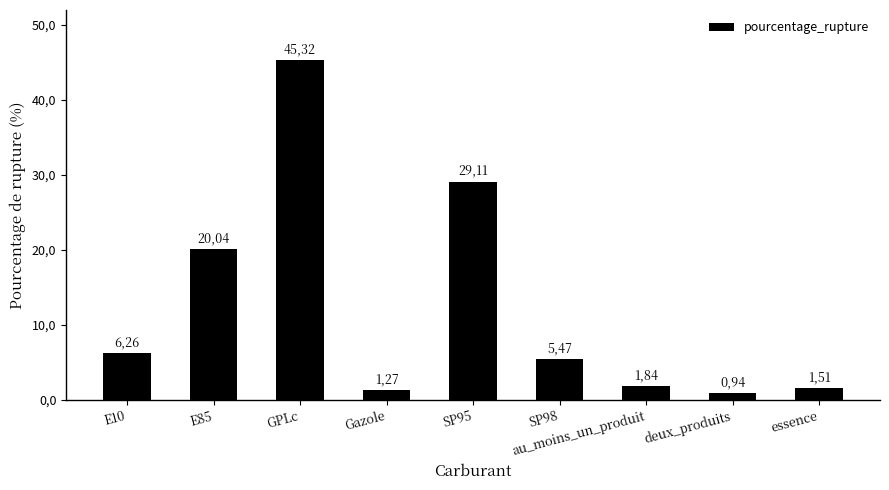

Rank the categories by value from lowest to highest.

deux_produits, Gazole, essence, au_moins_un_produit, SP98, E10, E85, SP95, GPLc